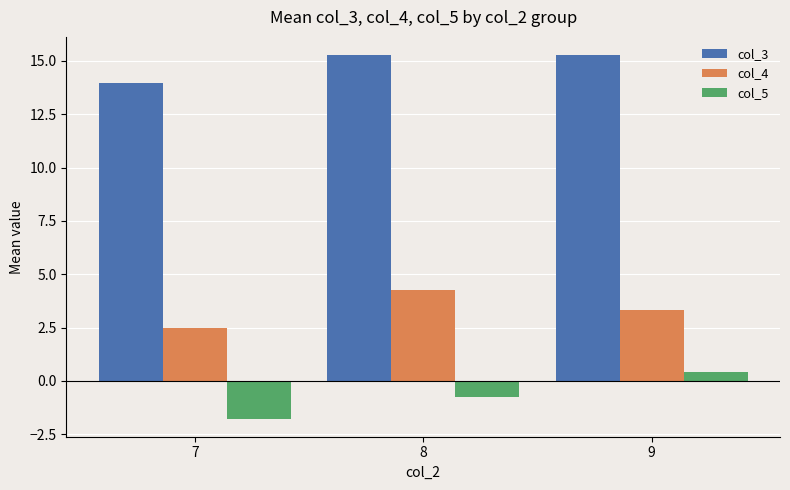

List the series in order of their peak value, lowest first.

col_5, col_4, col_3